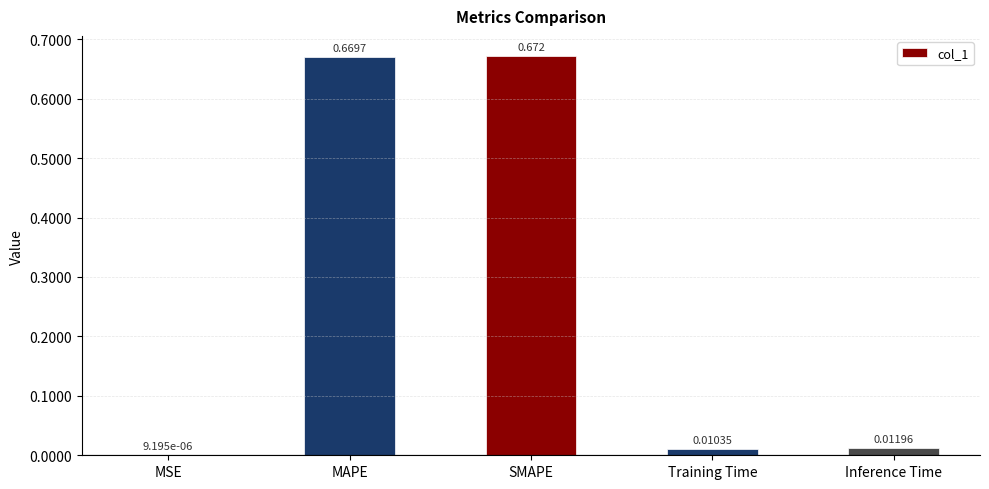

Where is the data nearest to the value 0?

MSE